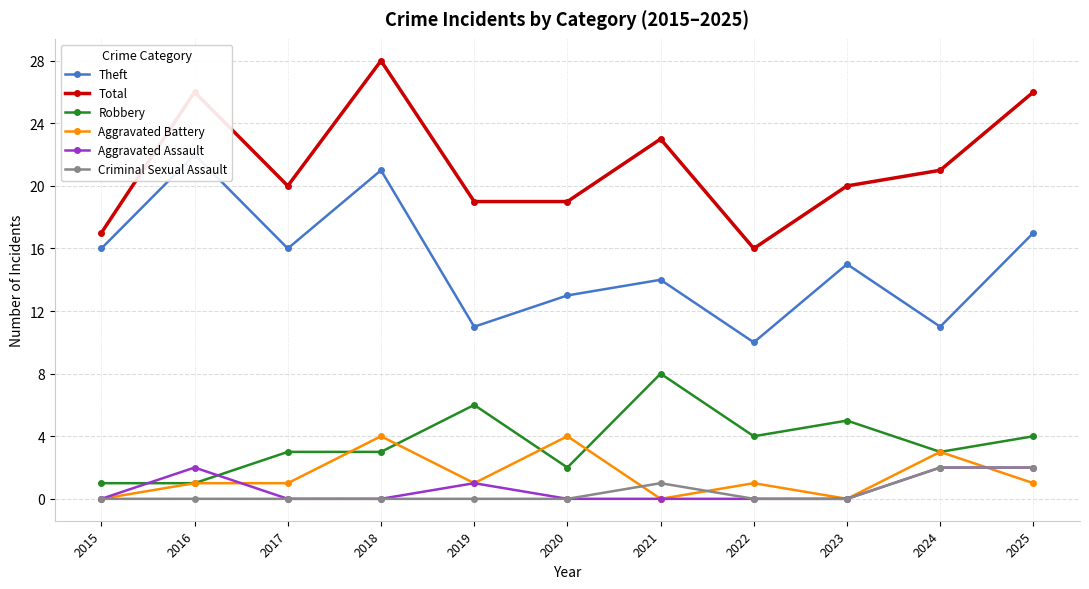

How many Aggravated Assault values are between 0 and 2?

11